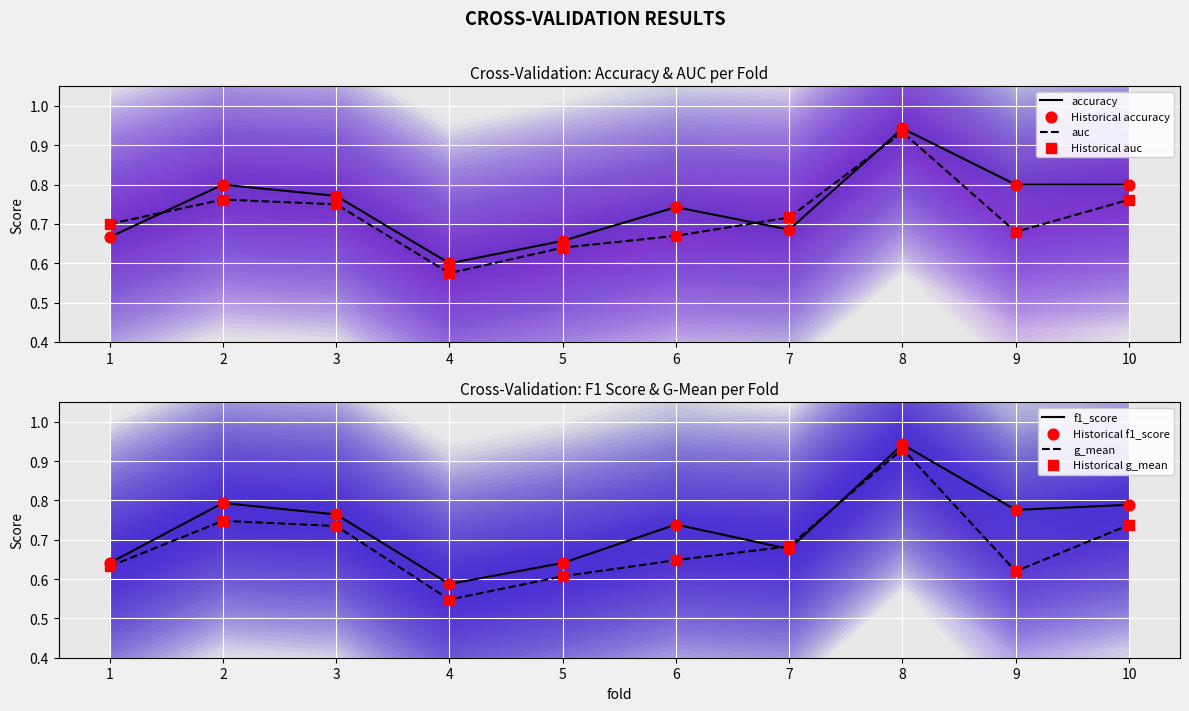

Which series has the widest spread of Y values?

g_mean